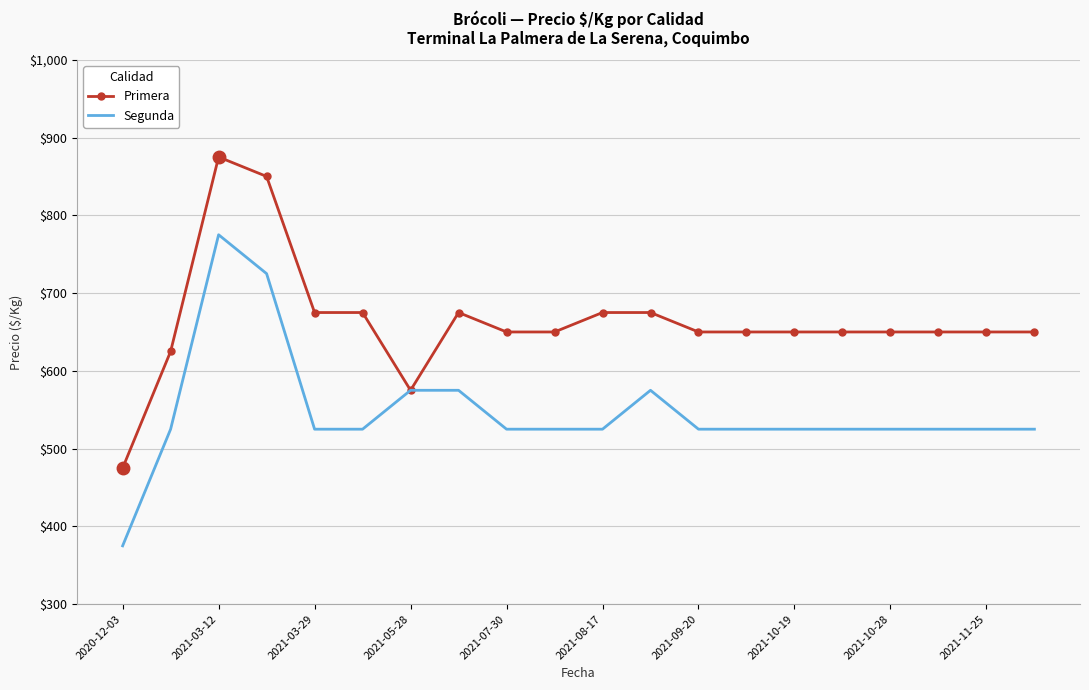

Which series has the largest total across all categories?

Primera